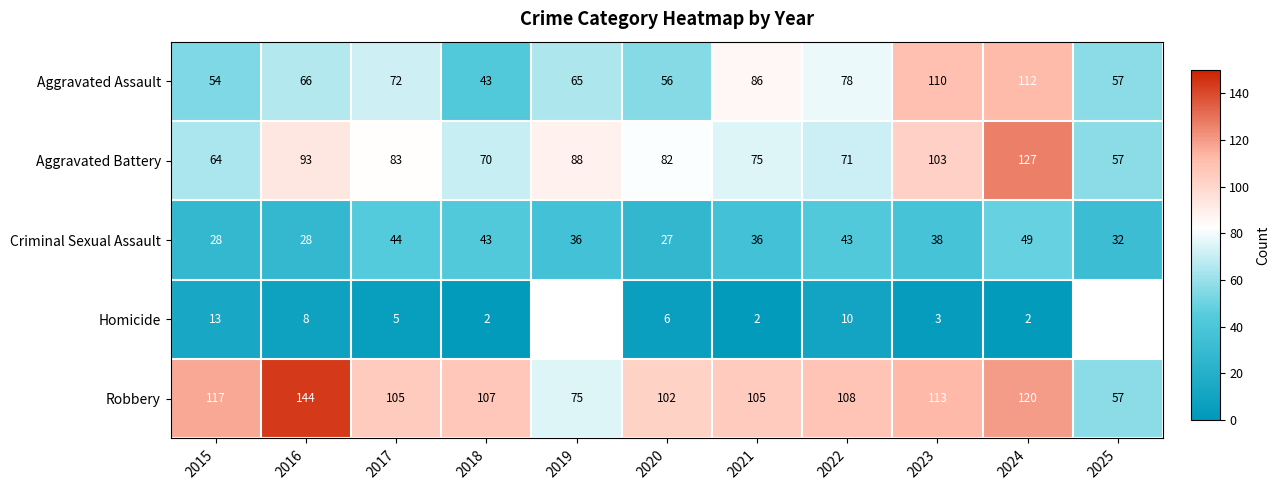

Which series changed the most between 2020 and 2023?

Aggravated Assault